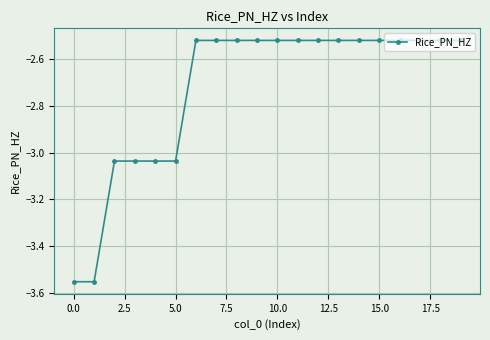

What is the difference between the maximum and minimum values?

1.0